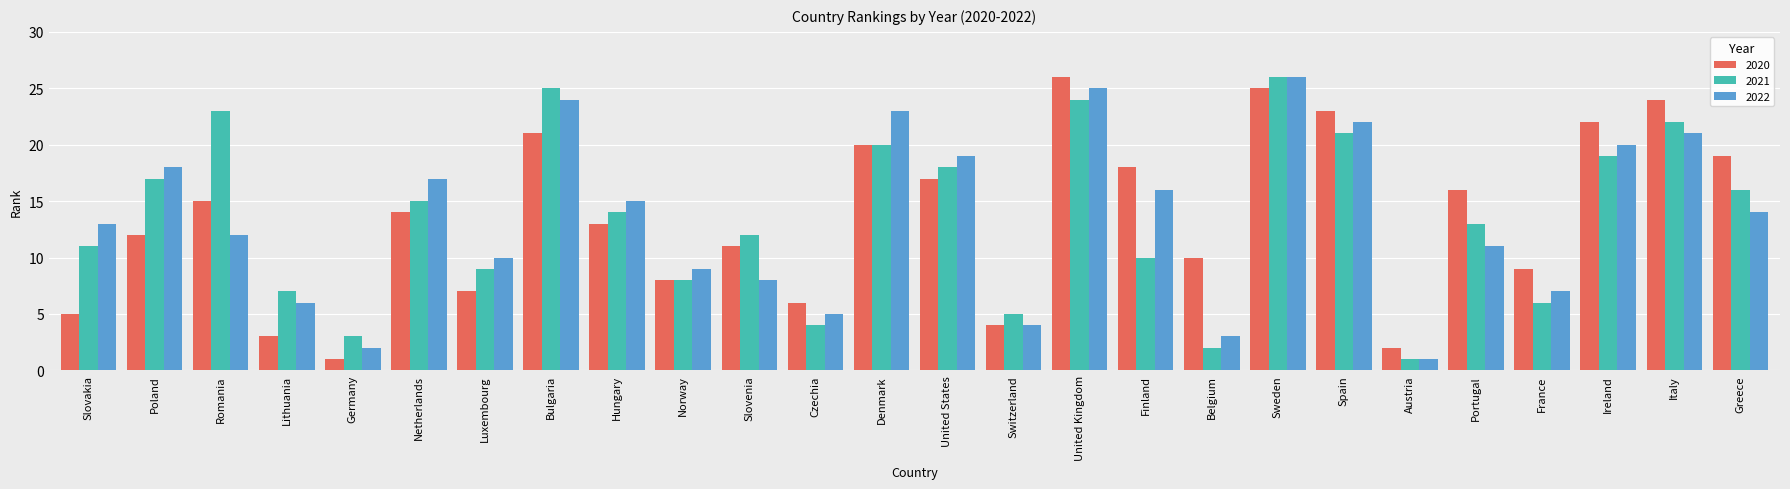

What position from the right is Spain?

7